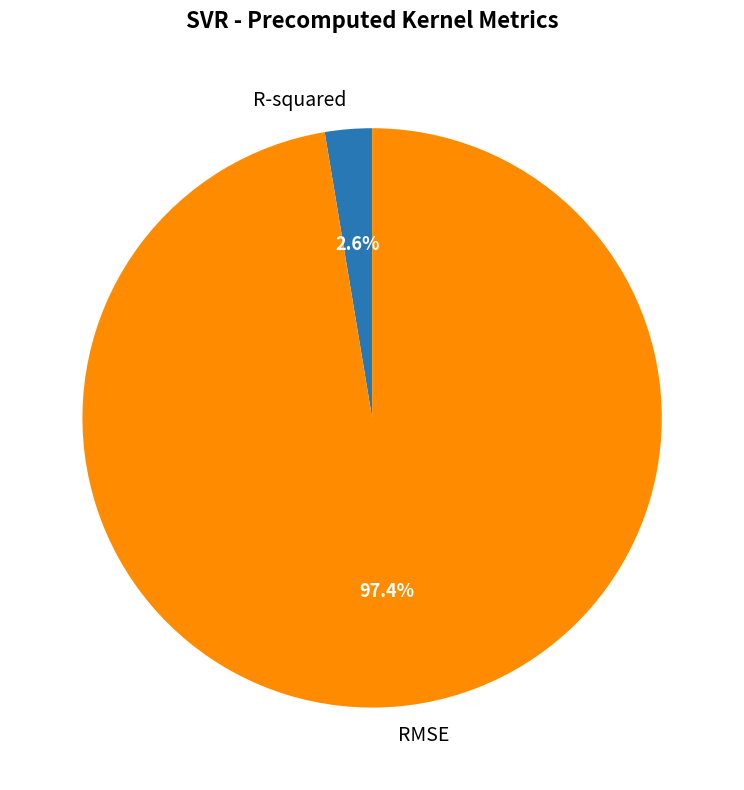

What is the smallest slice in the pie chart?

R-squared